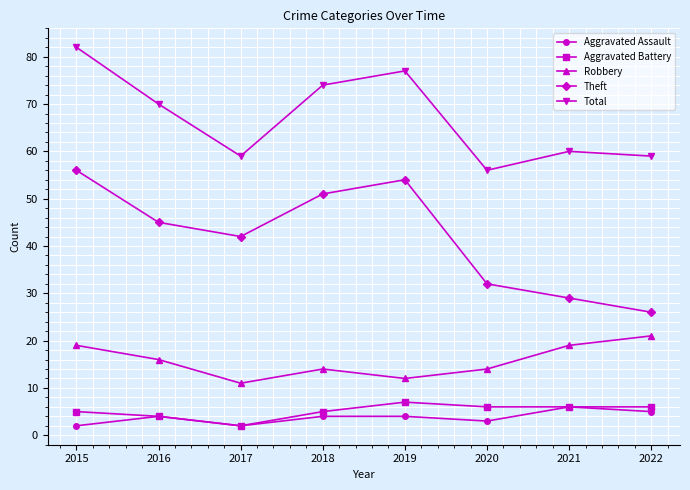

List the series in order of their peak value, lowest first.

Aggravated Assault, Aggravated Battery, Robbery, Theft, Total